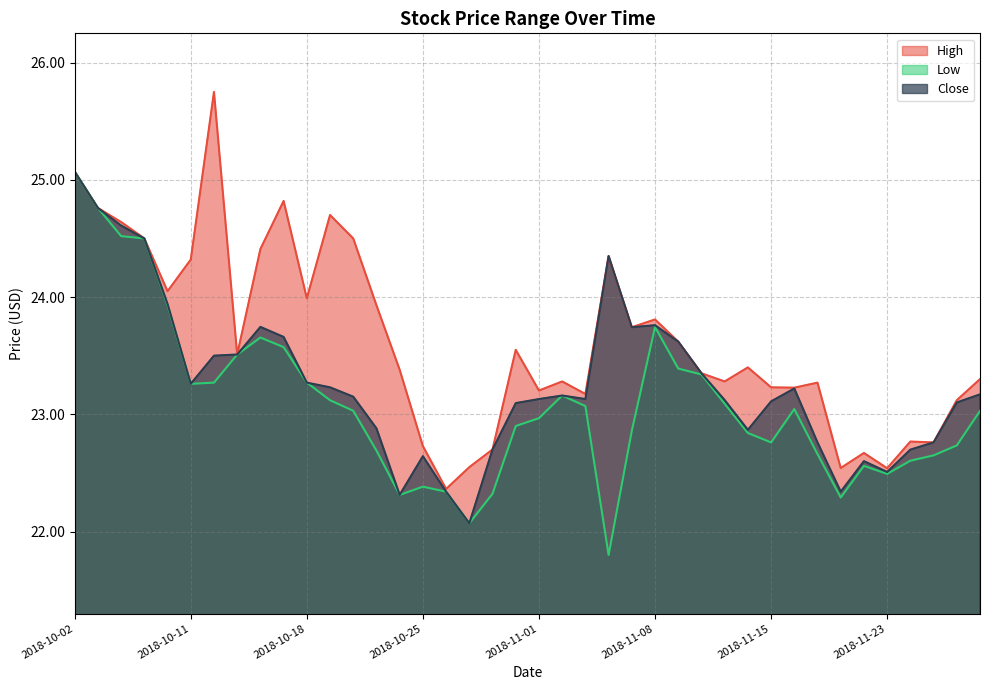

How many lines are shown in the chart?

3